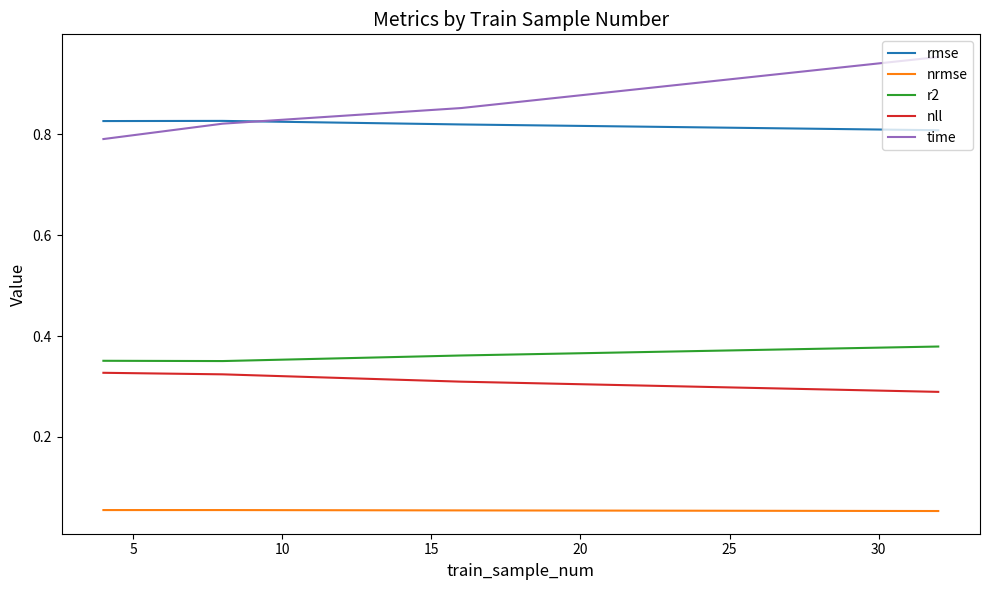

Rank the series by their maximum value, from highest to lowest.

time, rmse, r2, nll, nrmse